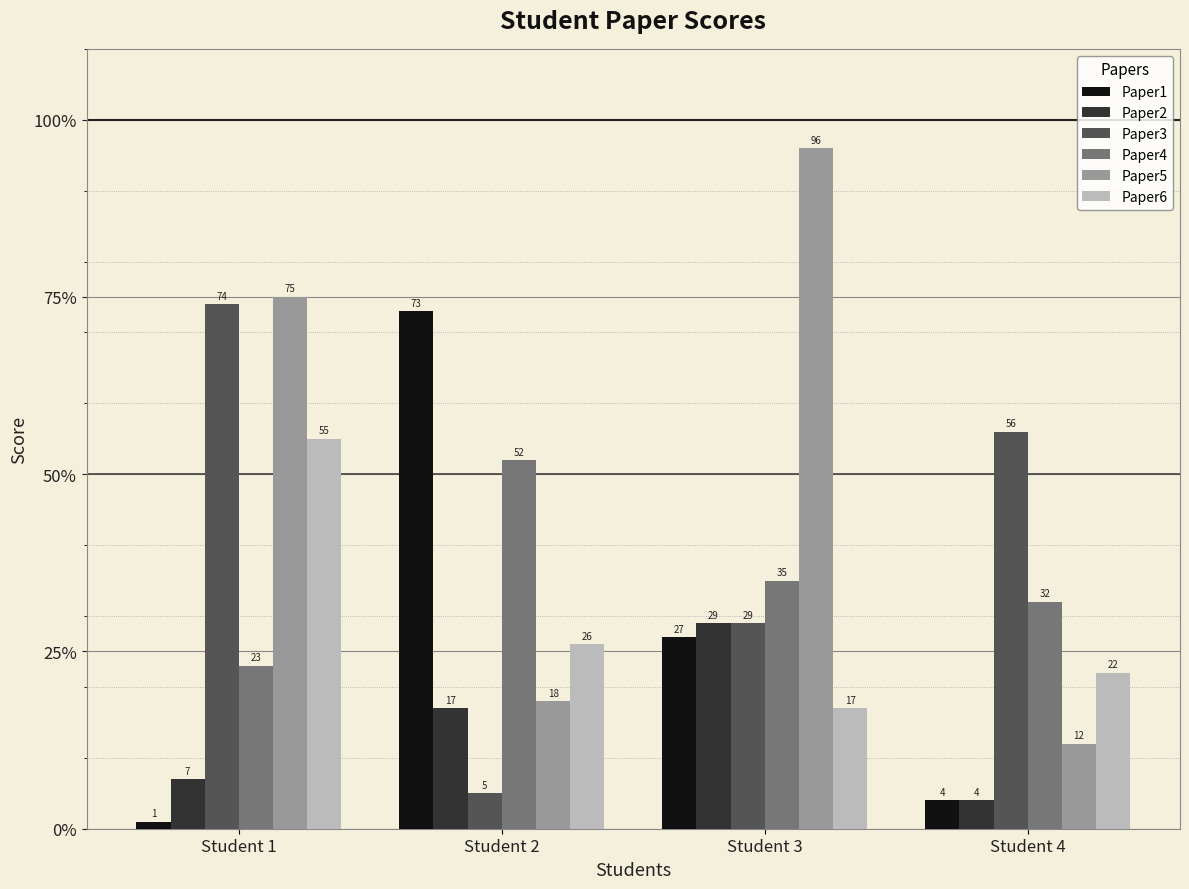

How many distinct data groups are displayed?

6